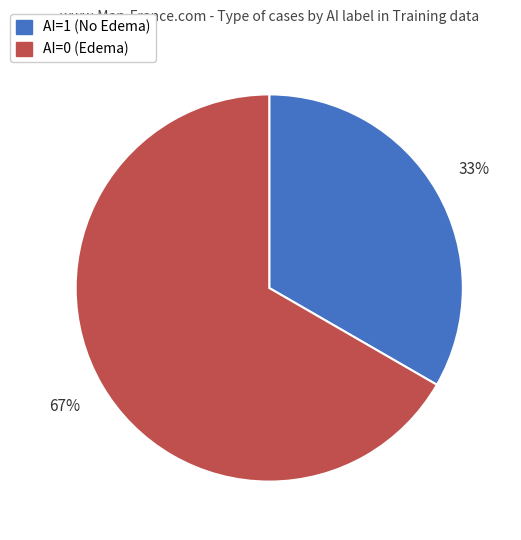

Which slice is the smallest?

AI=1 (No Edema)